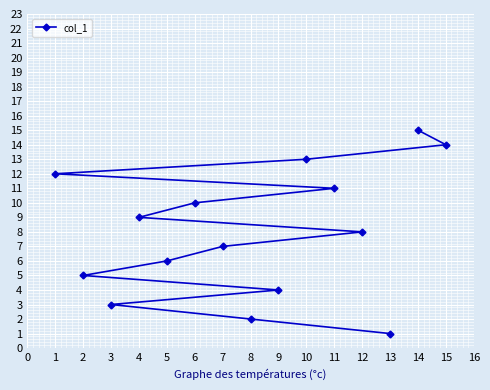

Reading right to left, list all the values displayed in this chart.

15=14	14=15	13=1	12=8	11=11	10=13	9=4	8=2	7=7	6=10	5=6	4=9	3=3	2=5	1=12